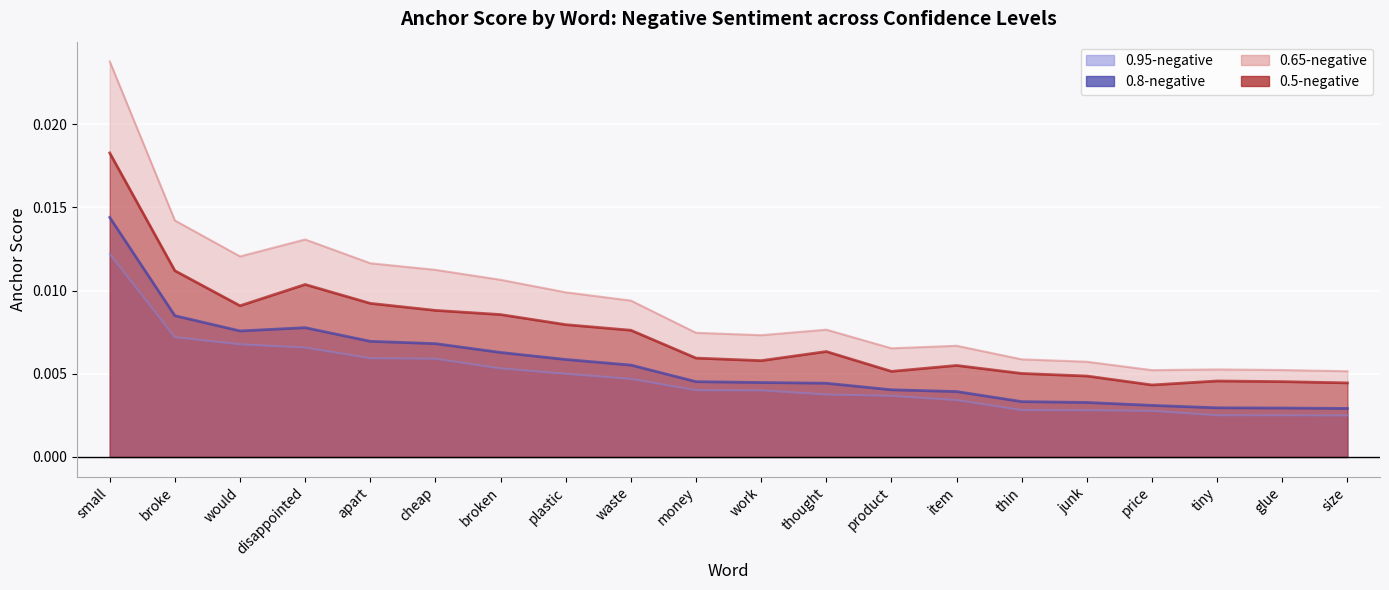

True or false: 0.95-negative and 0.65-negative cross at least once.

False